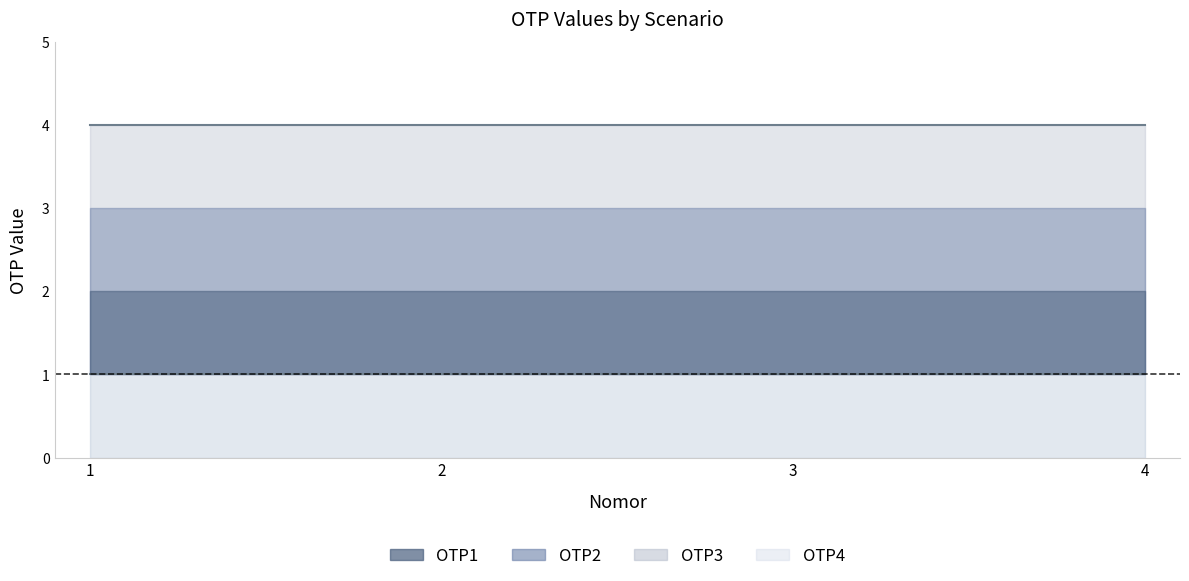

True or false: OTP1 has a value of 2 at 3.

False